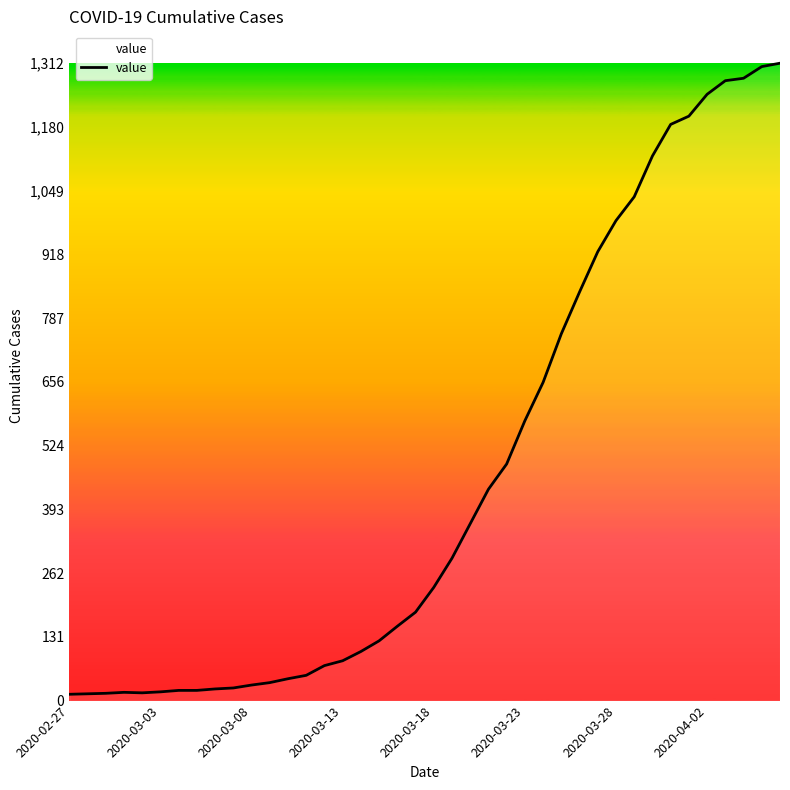

What is the maximum value shown in the chart?

1312